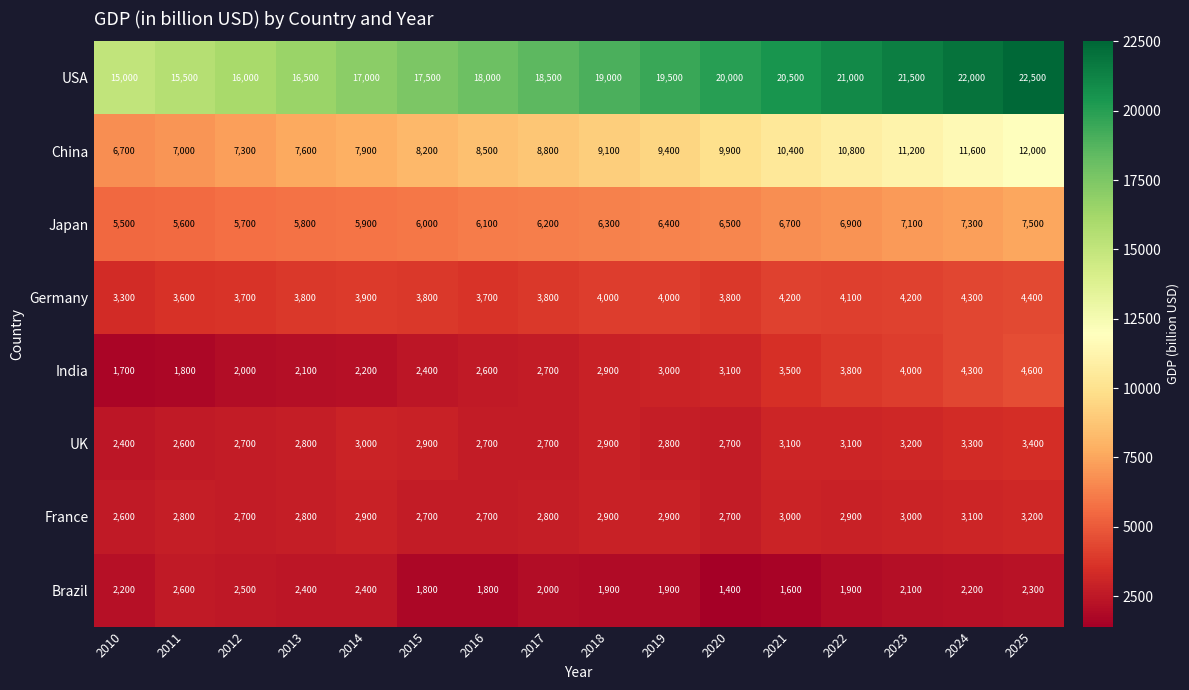

What is the smallest value displayed?

1400